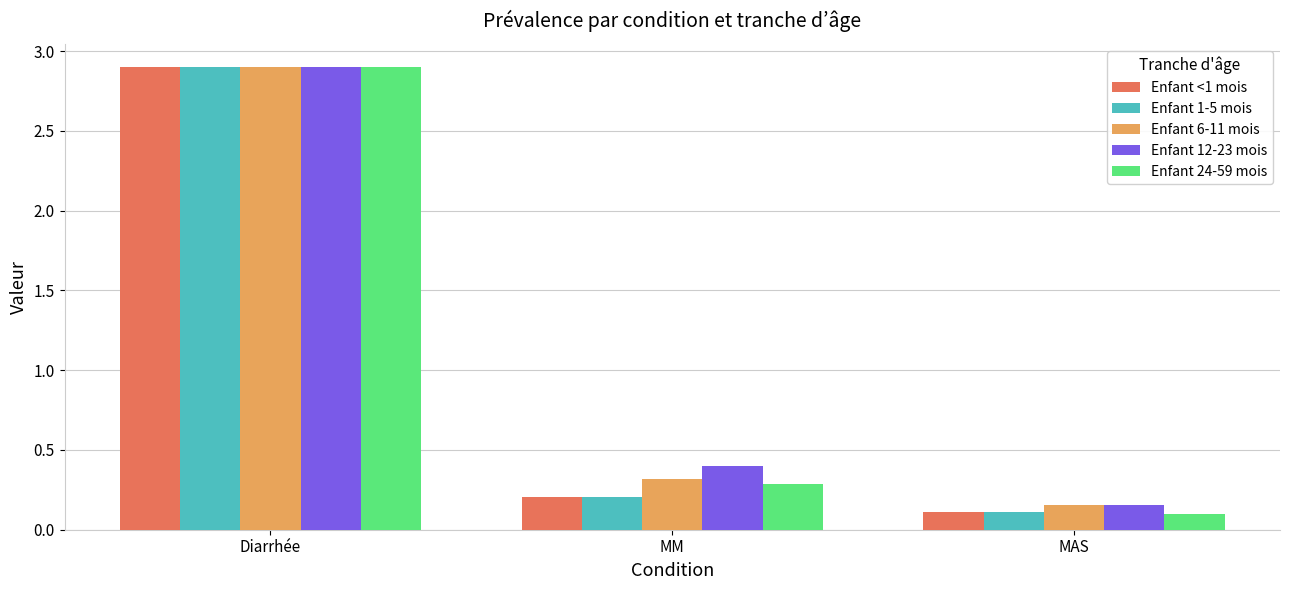

How many bars are there in each group?

5